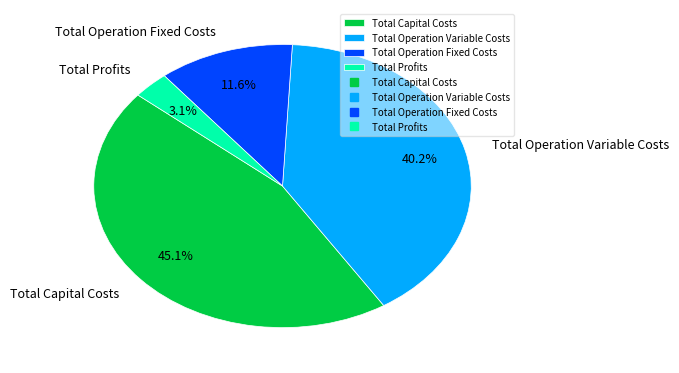

Rank the categories by value from lowest to highest.

Total Profits, Total Operation Fixed Costs, Total Operation Variable Costs, Total Capital Costs